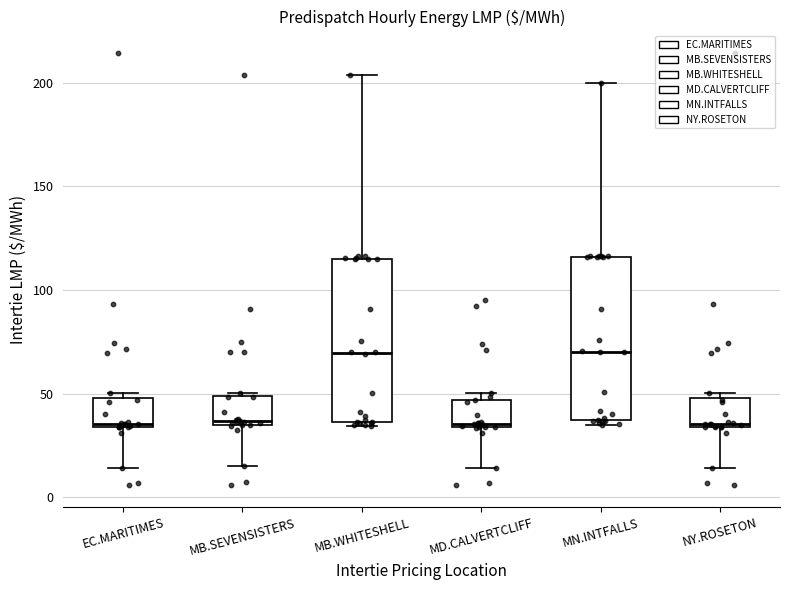

Where is the lower edge of the box for MB.WHITESHELL on the y-axis? The values are not printed on the chart, so give them approximately, as read against the axis.

35